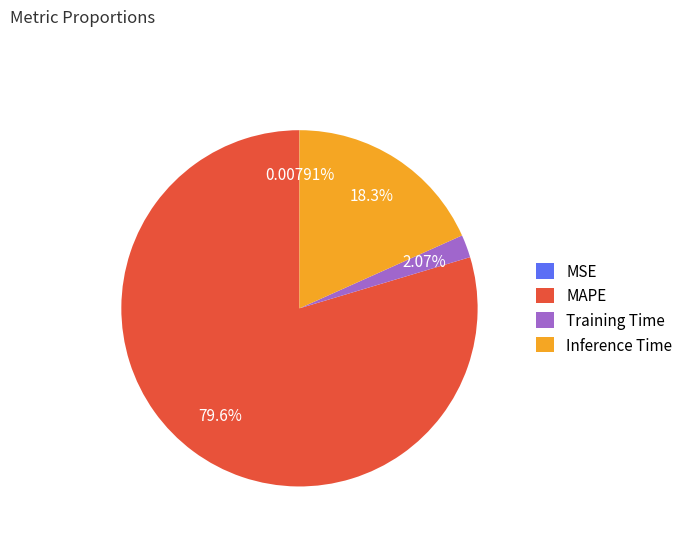

Does any single category account for the majority?

Yes